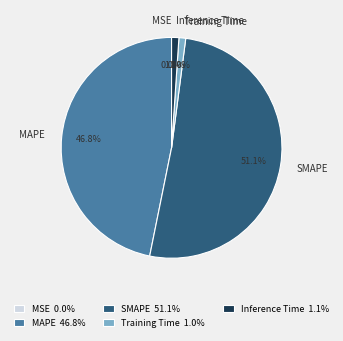

To the nearest percent, what percentage of the pie is SMAPE?

51%